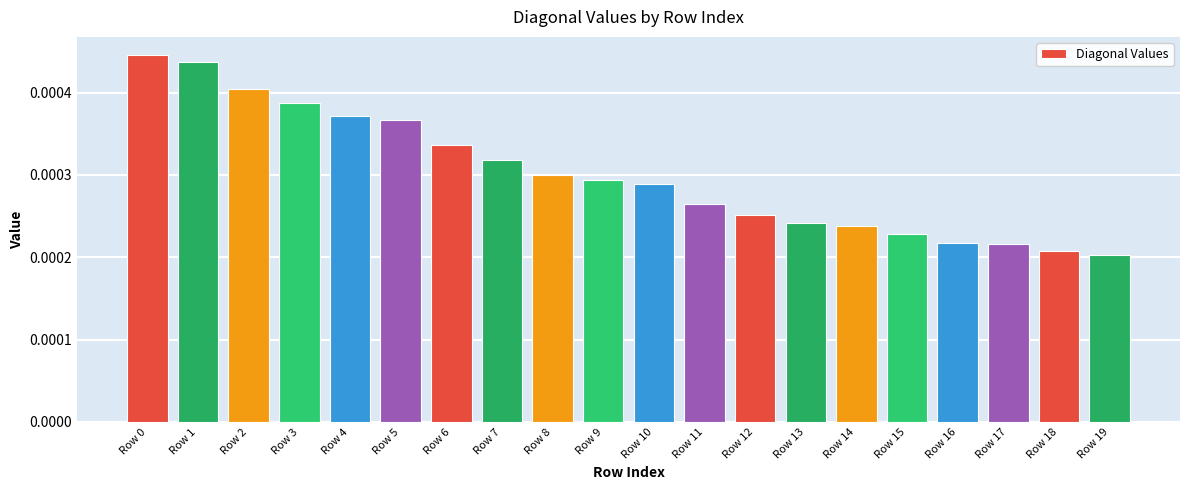

How many values are between 0 and 1?

20